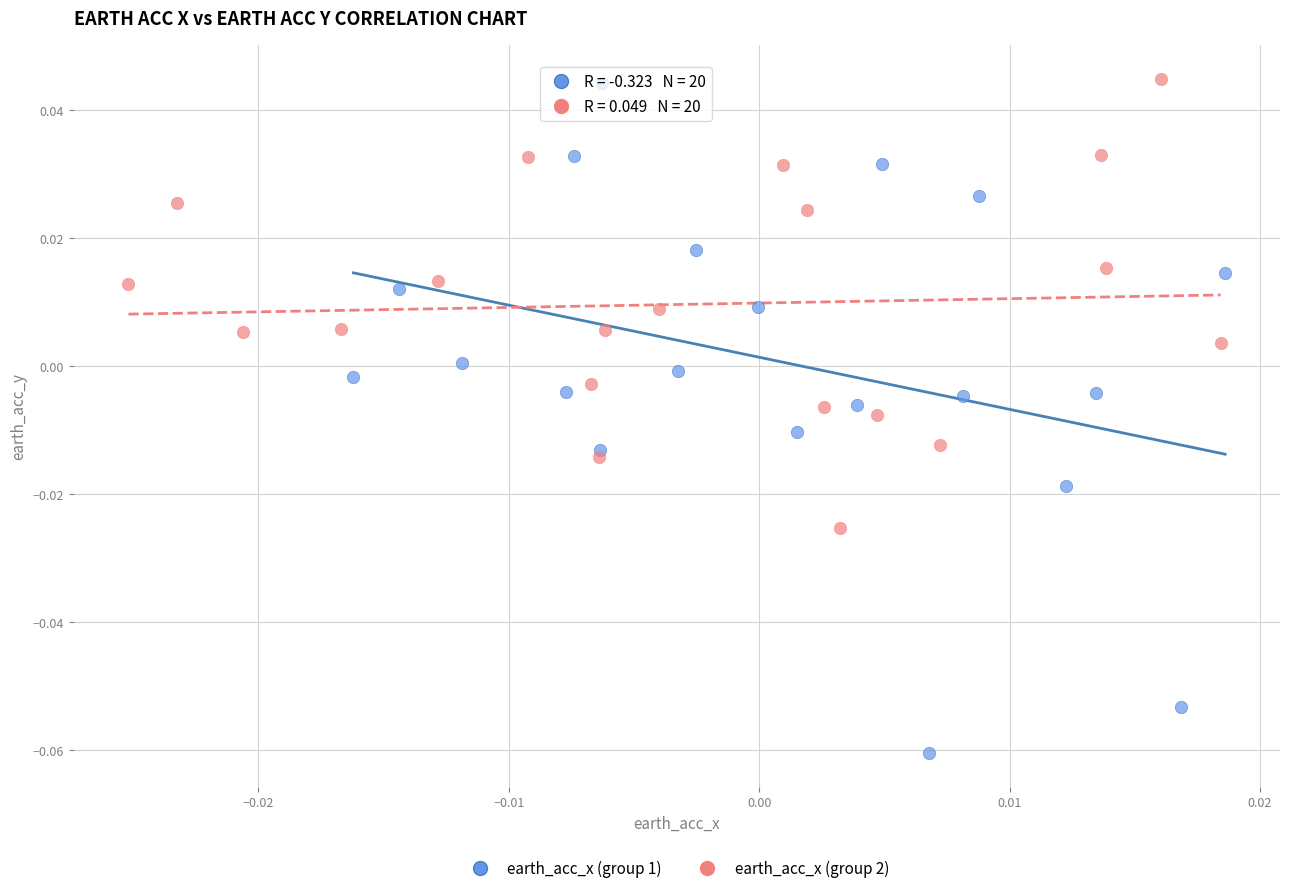

Which series has the largest Y range (max minus min)?

earth_acc_x (group 1)